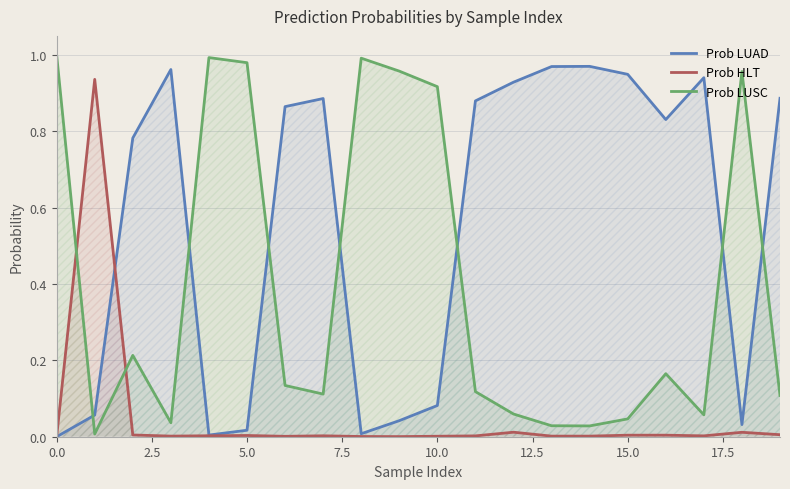

The value of Prob LUAD at 9 is 0.0. True or false?

False